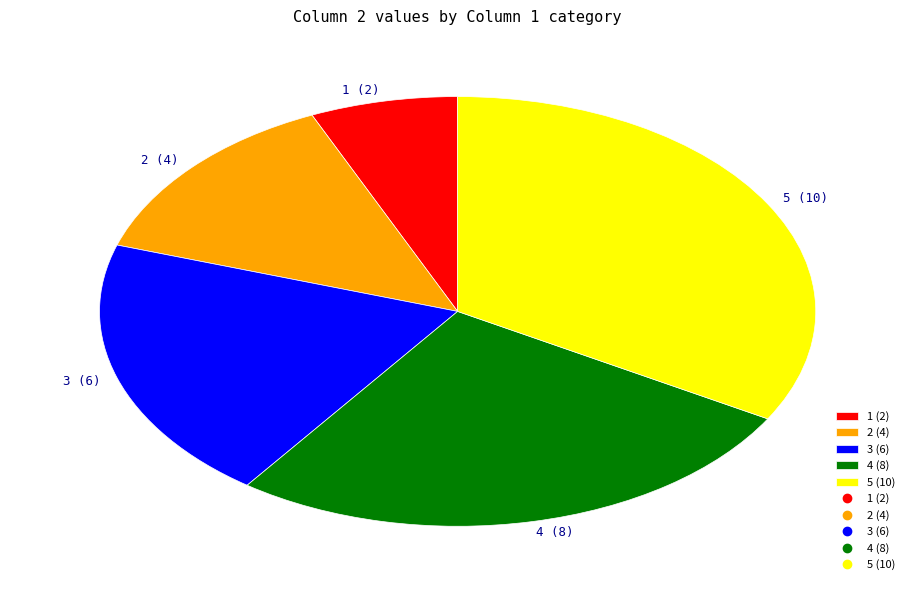

Is the sum of 3 (6) and 5 (10) greater than half?

Yes